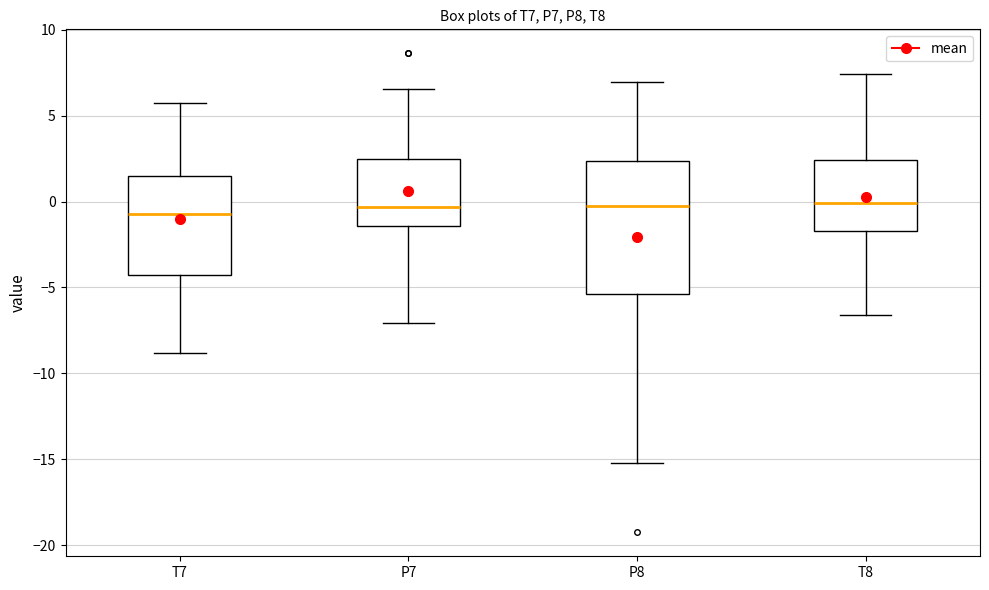

Reading left to right, read every box against the y-axis: the position of its median line, the range the box covers, and the ends of its whiskers. The values are not printed on the chart, so give them approximately, as read against the axis.

T7: median -0.5, box -4.5 to 1.5, whiskers -9.0 to 5.5
P7: median -0.5, box -1.5 to 2.5, whiskers -7.0 to 6.5
P8: median -0.5, box -5.5 to 2.5, whiskers -15.0 to 7.0
T8: median 0.0, box -1.5 to 2.5, whiskers -6.5 to 7.5